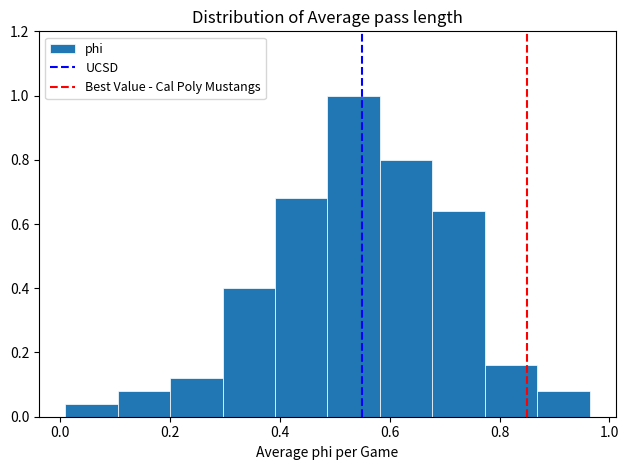

What is the height of the bar covering 0.78 to 0.86 on the x-axis? Neither the bar edges nor the heights are printed on the chart, so give them approximately, as read against the axes.

0.16